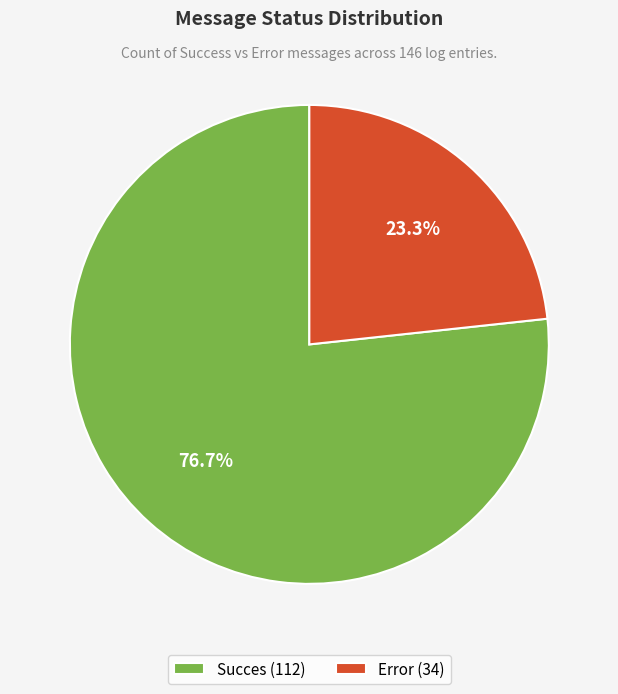

To the nearest percent, what is the difference between the Error and Succes slice percentages?

53%